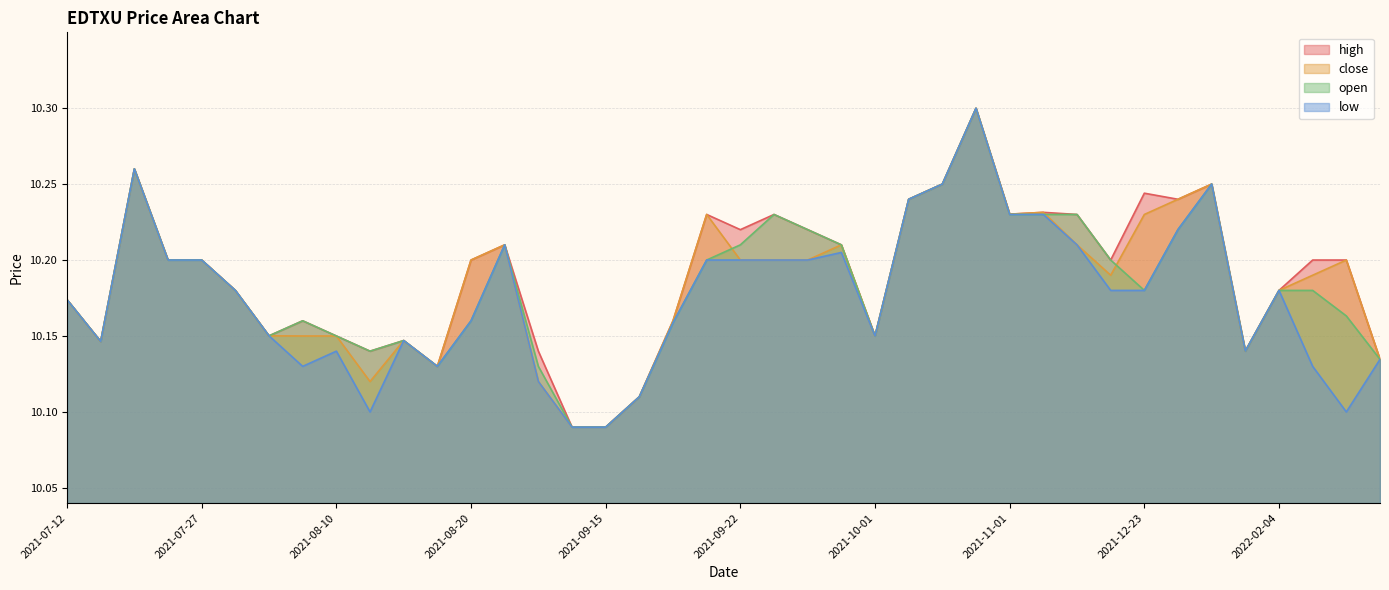

List the series in order of their peak value, highest first.

high, close, open, low